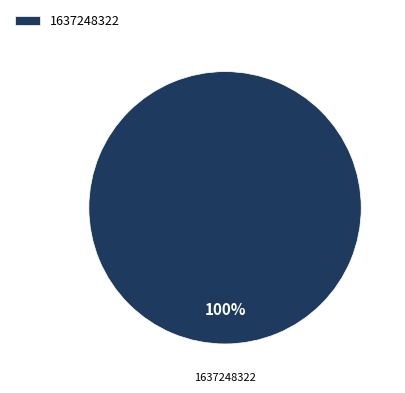

Rank the categories by value from lowest to highest.

1637248322